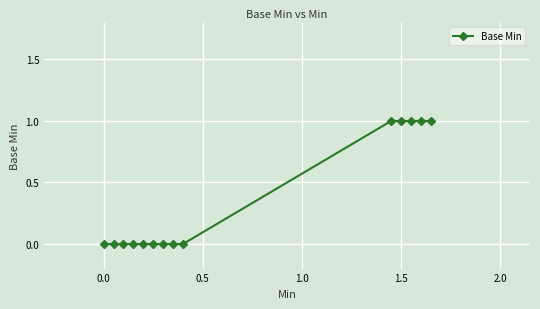

What is the sum of all values?

5